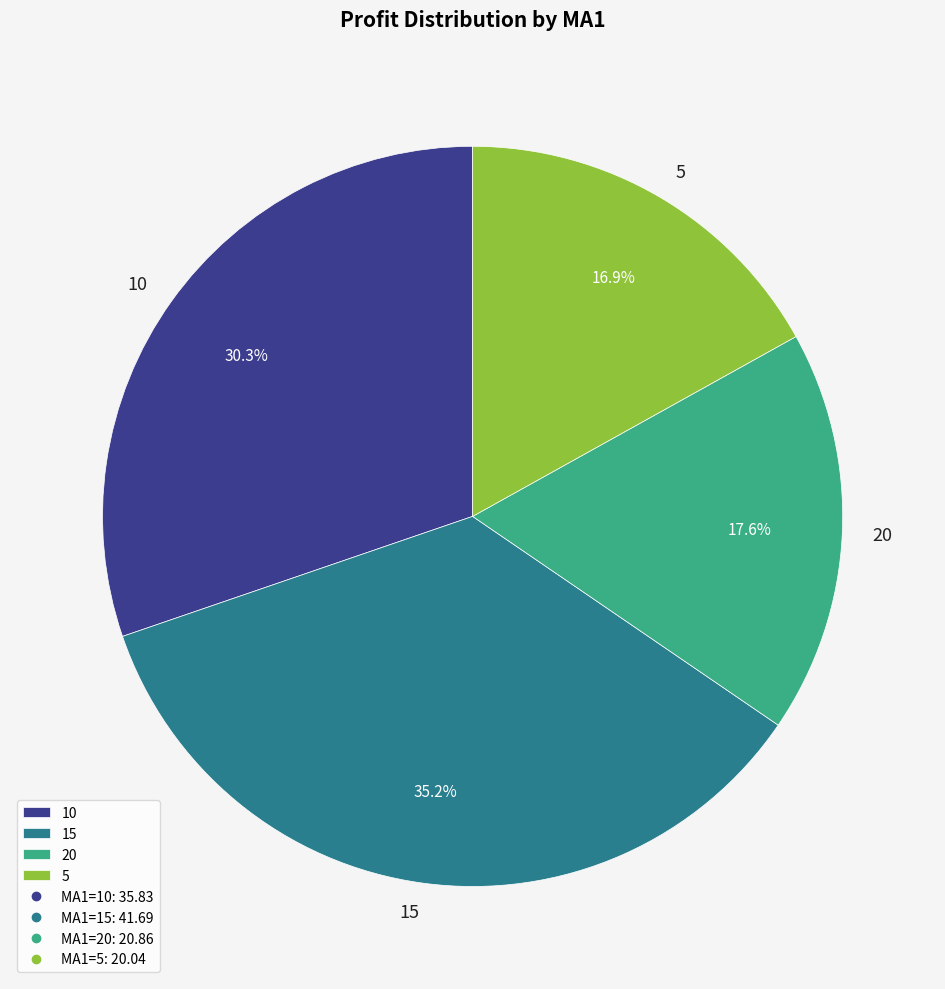

What is the ratio of the value at 15 to the value at 5?

2.1